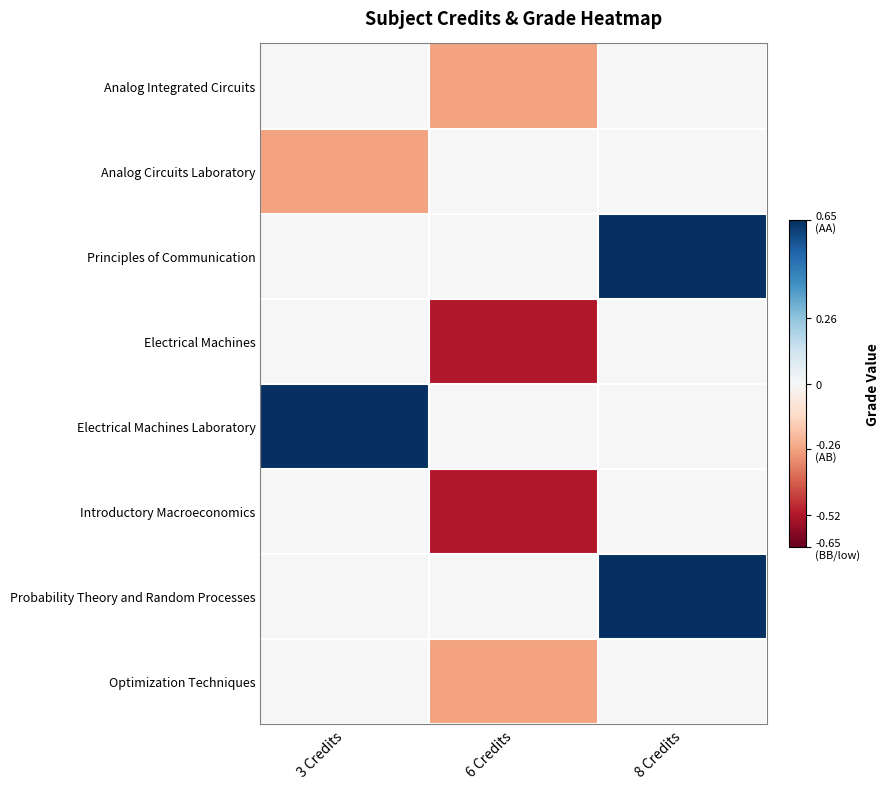

What is the spread (max minus min) of values at 6 Credits?

0.5